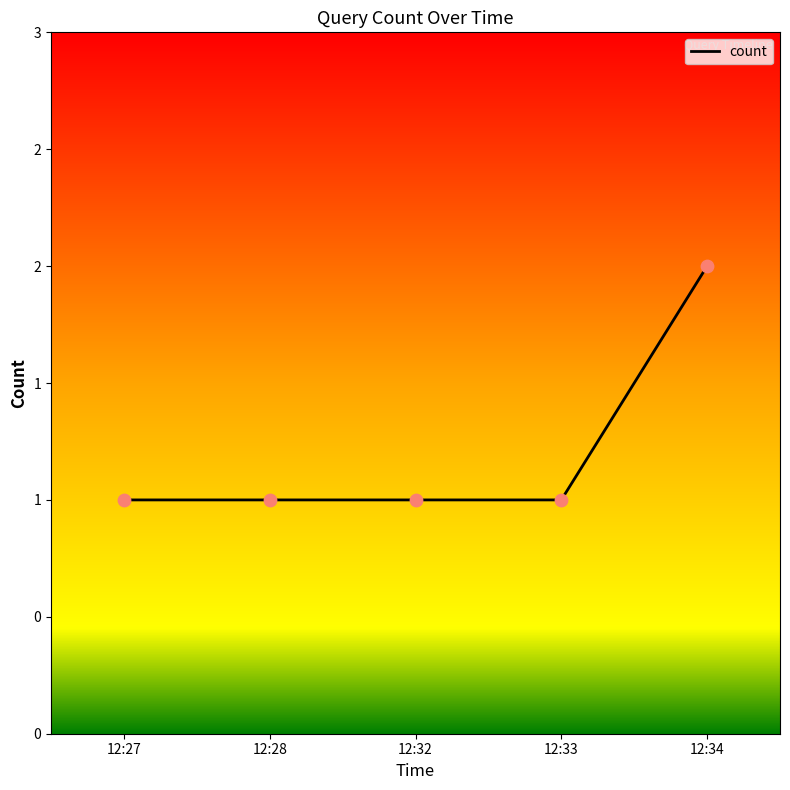

What is the ratio of the value at 12:33 to the value at 12:27?

1.0